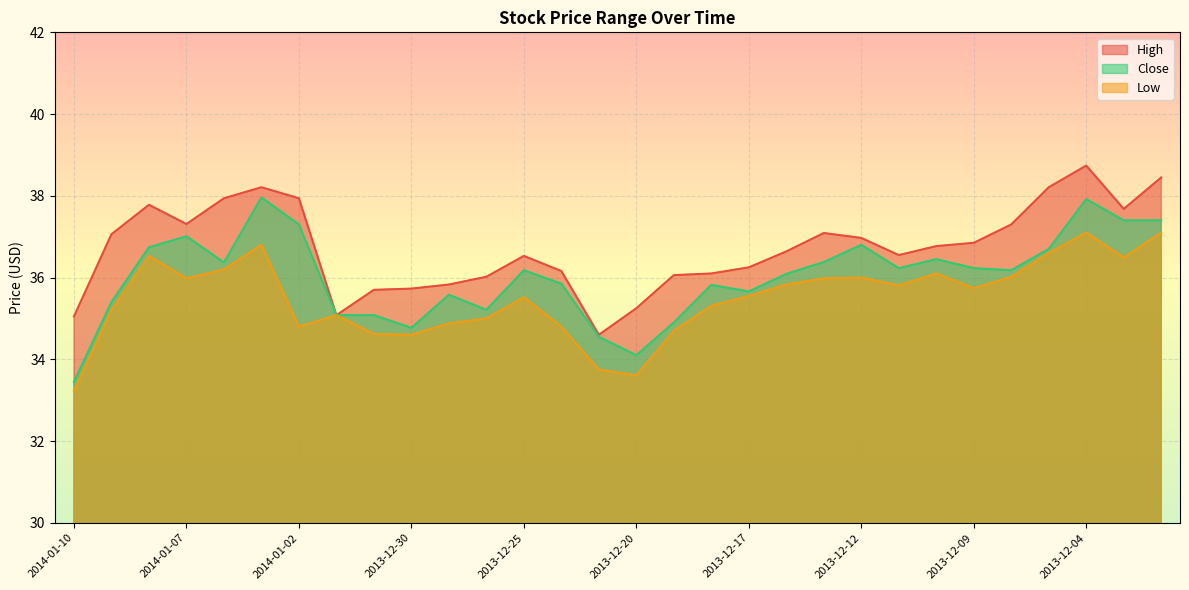

Reading left to right, extract all data points from this chart.

High: 2014-01-10=35.0	2014-01-09=37.1	2014-01-08=37.8	2014-01-07=37.3	2014-01-06=37.9	2014-01-03=38.2	2014-01-02=37.9	2014-01-01=35.1	2013-12-31=35.7	2013-12-30=35.7	2013-12-27=35.8	2013-12-26=36.0	2013-12-25=36.5	2013-12-24=36.2	2013-12-23=34.6	2013-12-20=35.2	2013-12-19=36.1	2013-12-18=36.1	2013-12-17=36.2	2013-12-16=36.6	2013-12-13=37.1	2013-12-12=37.0	2013-12-11=36.5	2013-12-10=36.8	2013-12-09=36.9	2013-12-06=37.3	2013-12-05=38.2	2013-12-04=38.7	2013-12-03=37.7	2013-12-02=38.5
Close: 2014-01-10=33.5	2014-01-09=35.4	2014-01-08=36.7	2014-01-07=37.0	2014-01-06=36.4	2014-01-03=38.0	2014-01-02=37.3	2014-01-01=35.1	2013-12-31=35.1	2013-12-30=34.8	2013-12-27=35.6	2013-12-26=35.2	2013-12-25=36.2	2013-12-24=35.9	2013-12-23=34.5	2013-12-20=34.1	2013-12-19=34.9	2013-12-18=35.8	2013-12-17=35.7	2013-12-16=36.1	2013-12-13=36.4	2013-12-12=36.8	2013-12-11=36.2	2013-12-10=36.5	2013-12-09=36.2	2013-12-06=36.2	2013-12-05=36.7	2013-12-04=37.9	2013-12-03=37.4	2013-12-02=37.4
Low: 2014-01-10=33.2	2014-01-09=35.2	2014-01-08=36.5	2014-01-07=36.0	2014-01-06=36.2	2014-01-03=36.8	2014-01-02=34.8	2014-01-01=35.1	2013-12-31=34.6	2013-12-30=34.6	2013-12-27=34.9	2013-12-26=35.0	2013-12-25=35.5	2013-12-24=34.8	2013-12-23=33.8	2013-12-20=33.6	2013-12-19=34.7	2013-12-18=35.3	2013-12-17=35.5	2013-12-16=35.8	2013-12-13=36.0	2013-12-12=36.0	2013-12-11=35.8	2013-12-10=36.1	2013-12-09=35.7	2013-12-06=36.0	2013-12-05=36.6	2013-12-04=37.1	2013-12-03=36.5	2013-12-02=37.1